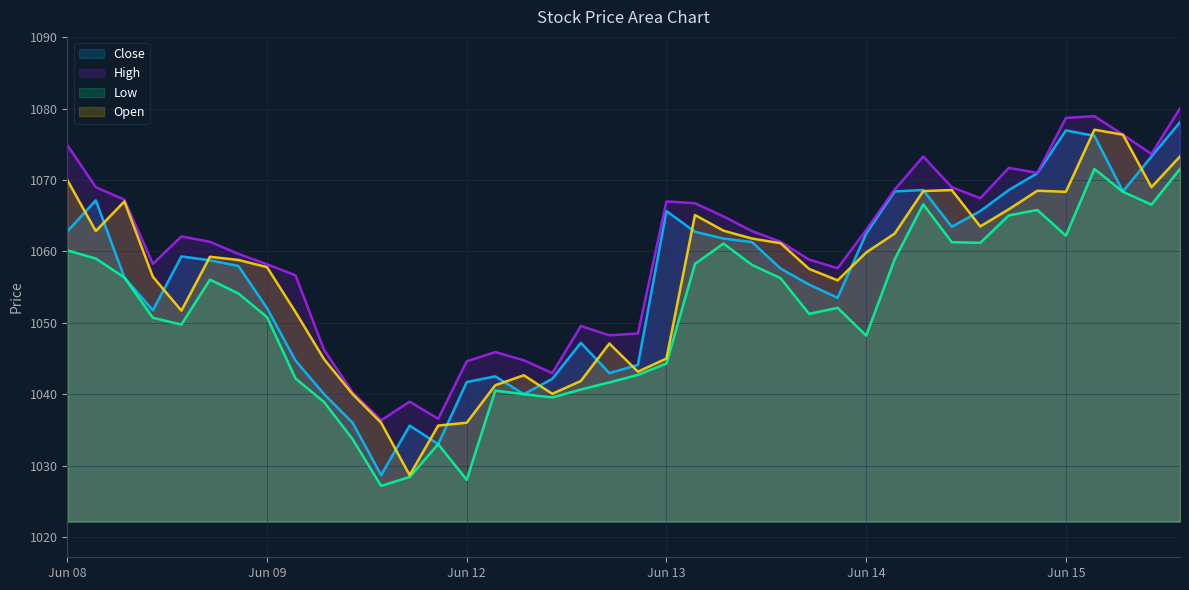

Where does the Low series first go above 1054?

Jun 08